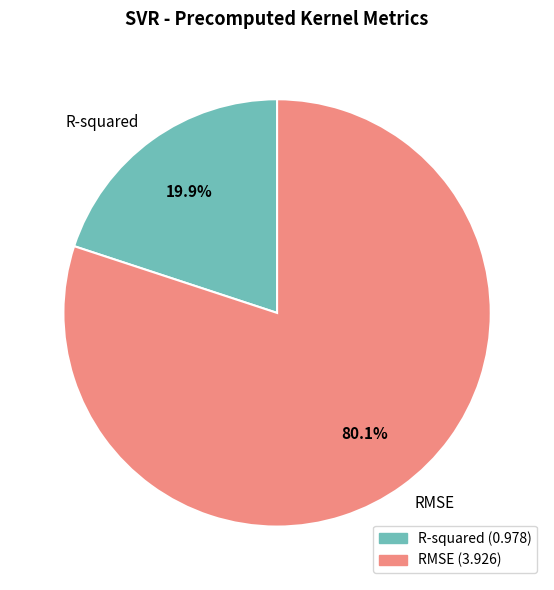

Is it true that R-squared is 33% of the pie?

False